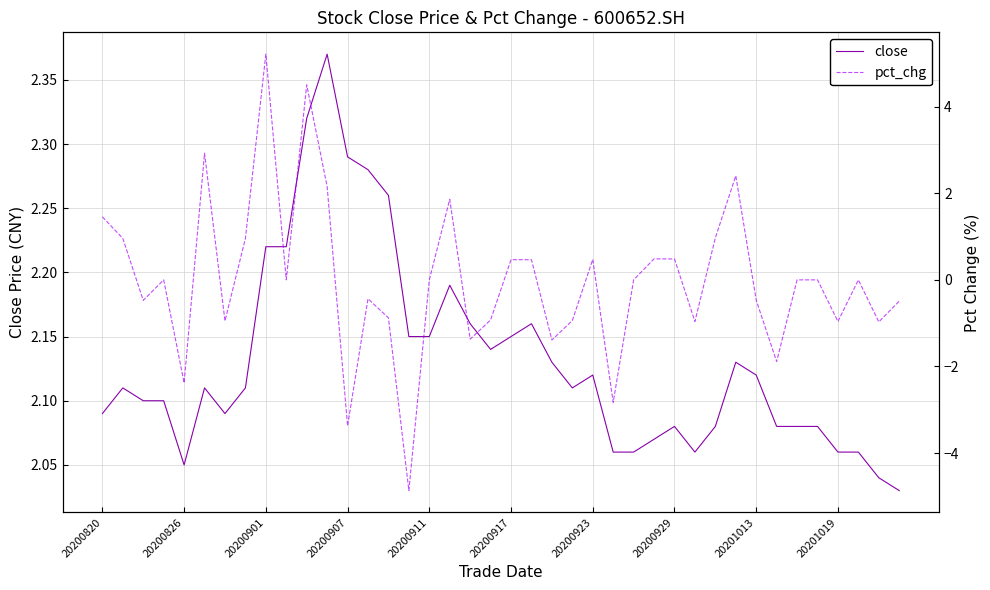

True or false: close has a value of 0.5 at 34.

False